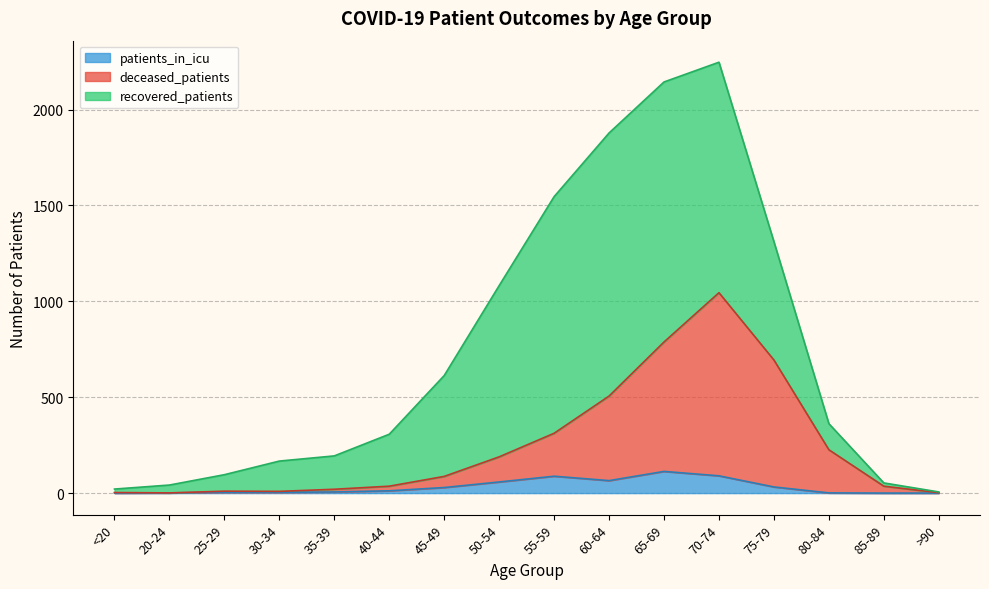

The patients_in_icu series shows 0 at >90. True or false?

True